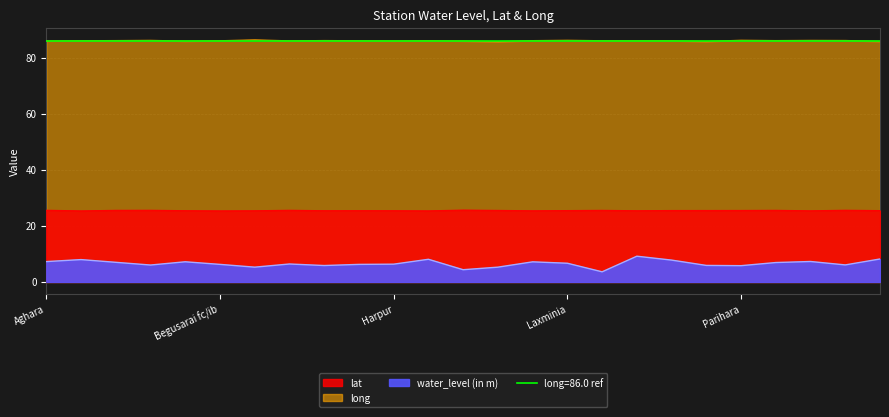

Is it true that lat equals 25.4 at Begusarai?

True